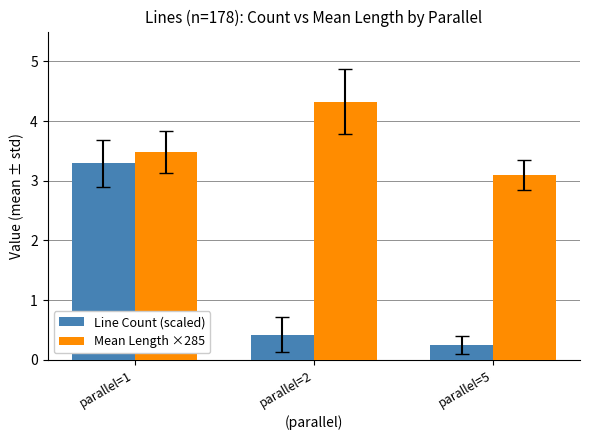

What is the difference between the maximum and minimum values in the Line Count (scaled) series?

3.0